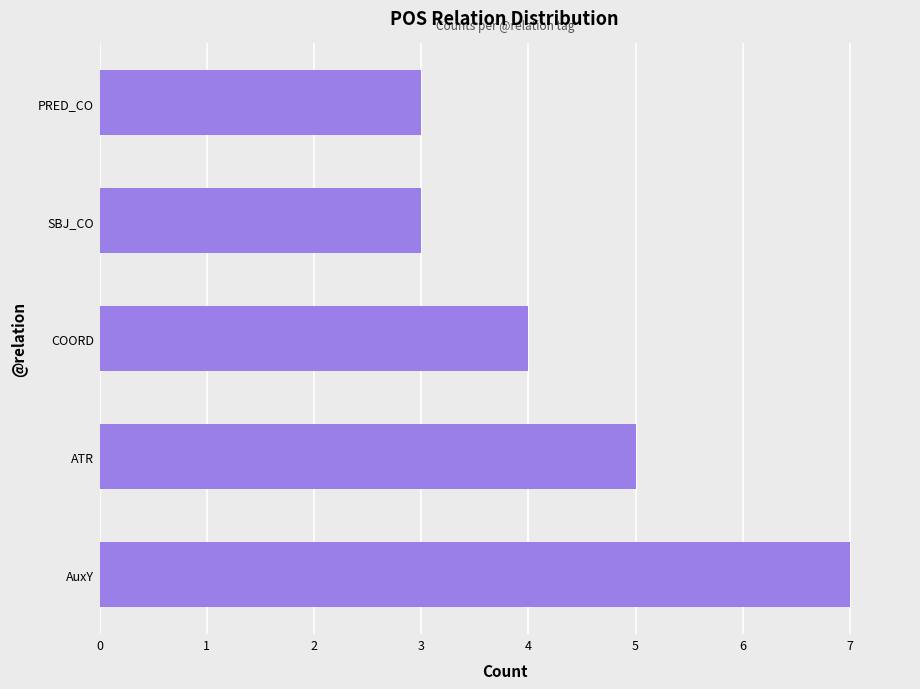

Approximately how many times larger is the value at ATR compared to SBJ_CO?

1.7